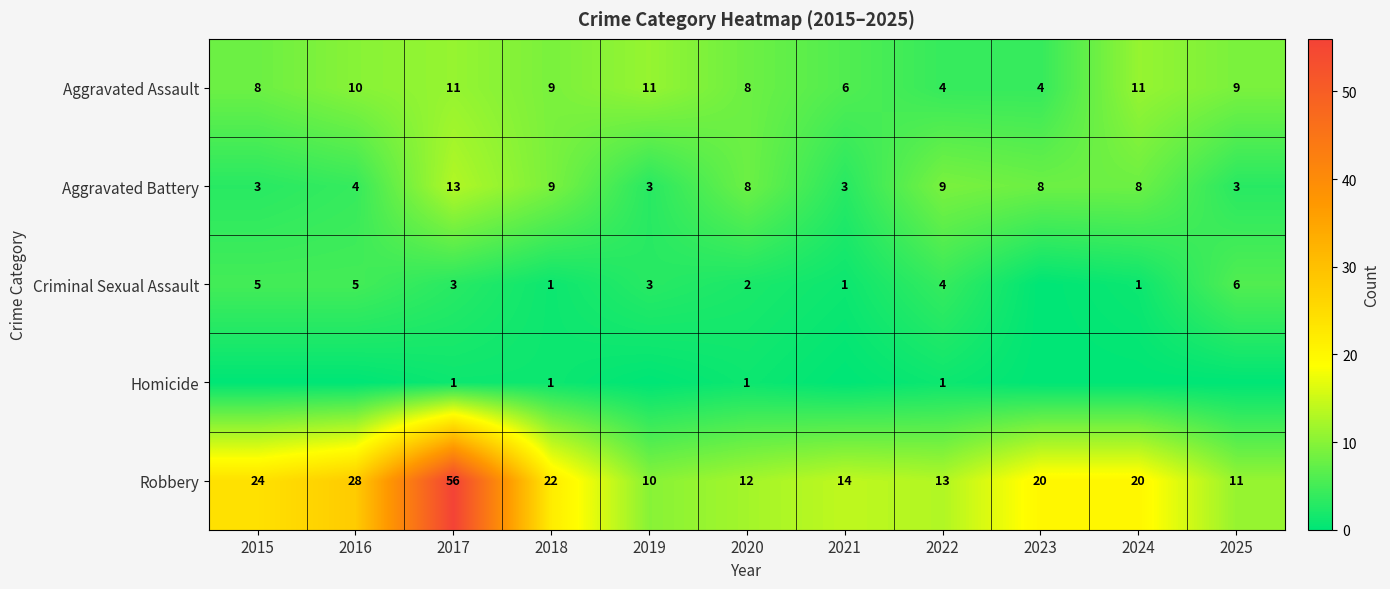

Between 2015 and 2018, which is larger?

2018